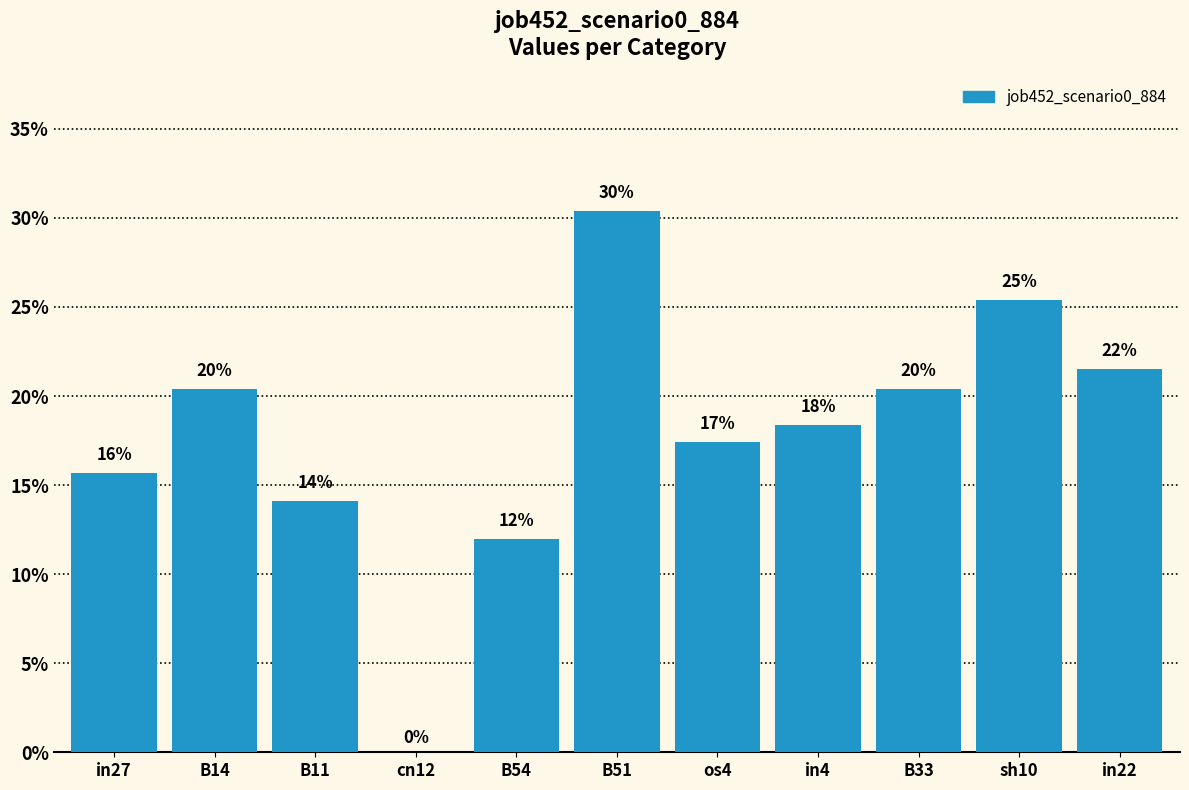

Are the bars horizontal?

No